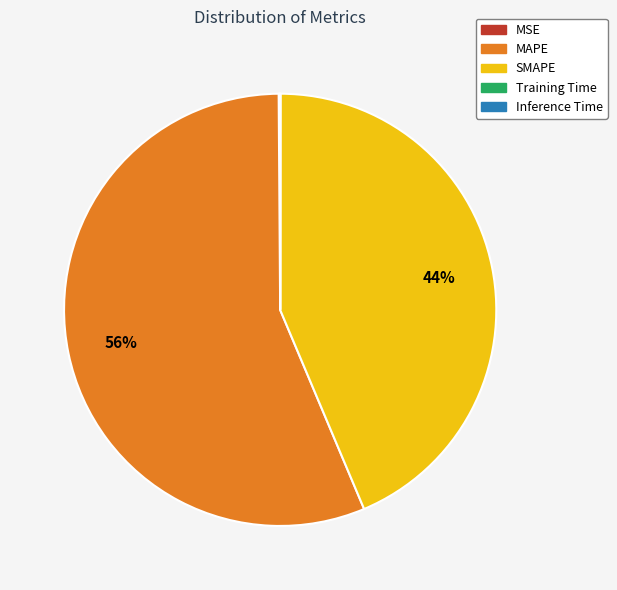

To the nearest percent, what percentage of the pie is SMAPE?

44%